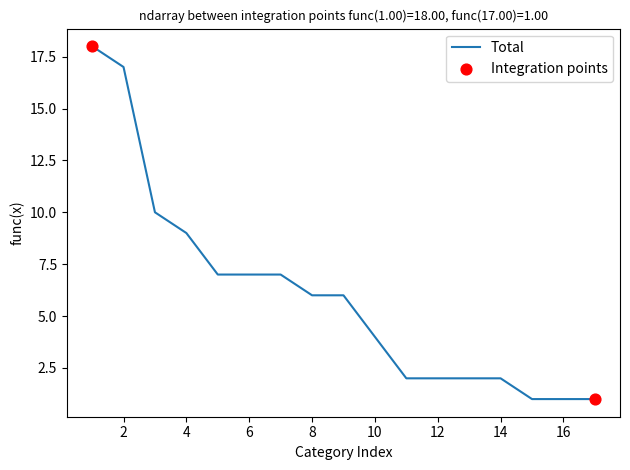

What is the greatest value displayed?

18